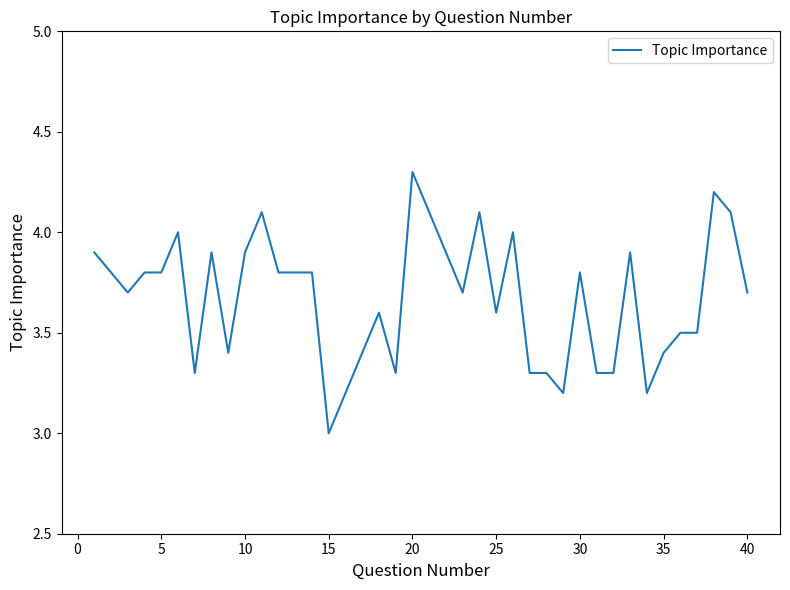

What is the average value?

3.7